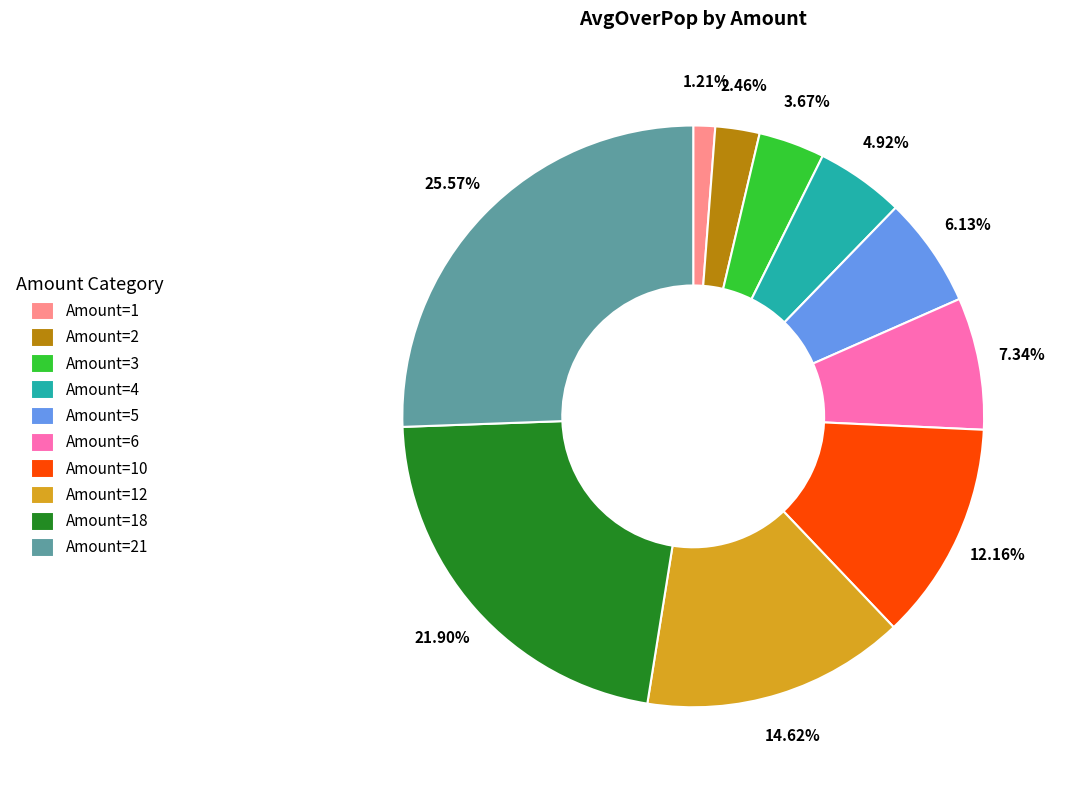

Which slice is the smallest?

Amount=1